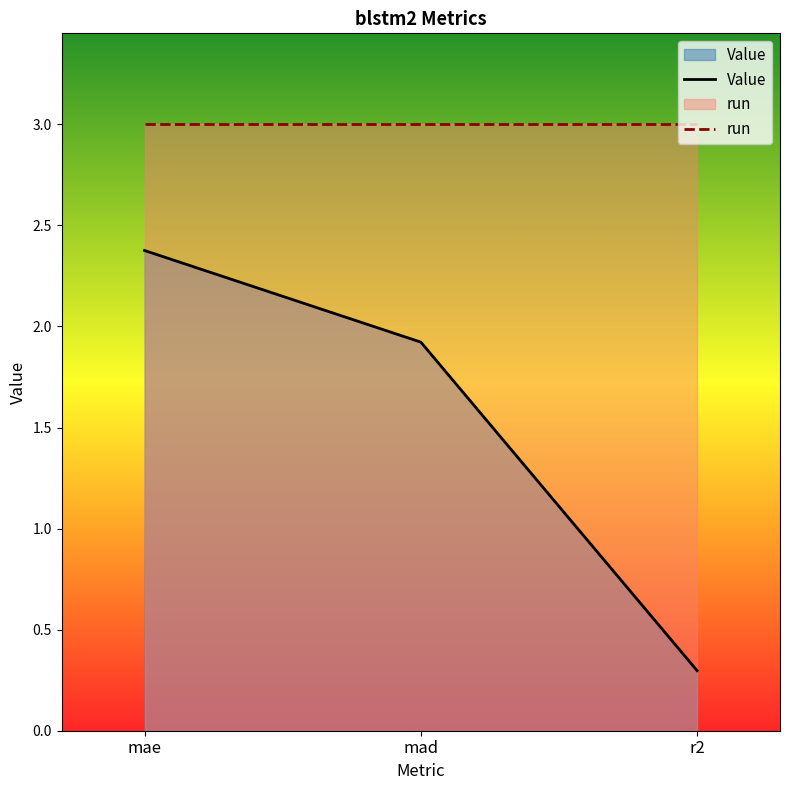

What is the total value across all series at r2?

3.3